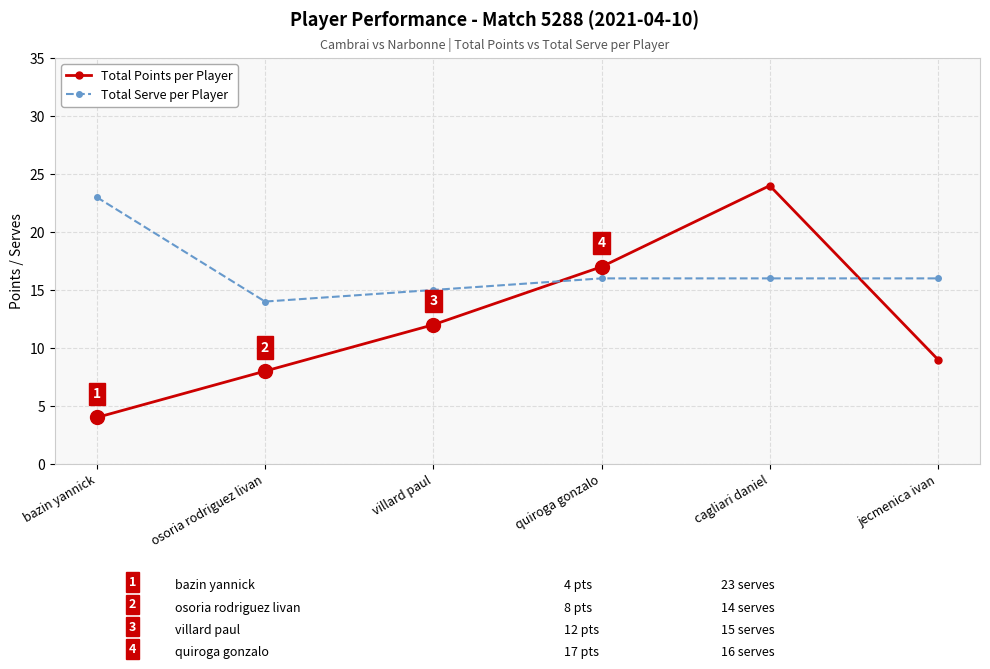

How many lines are shown in the chart?

2